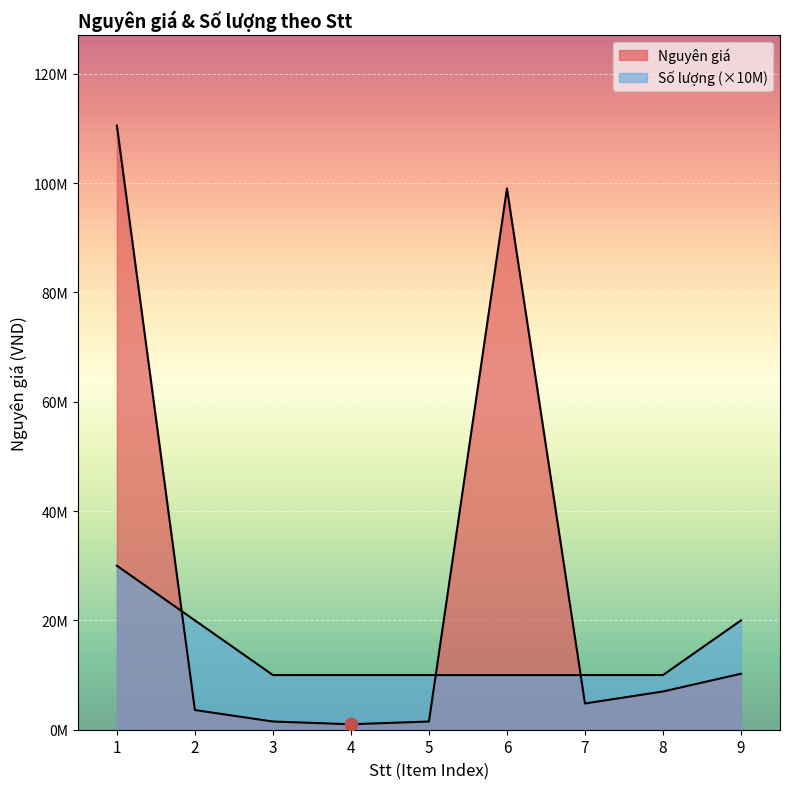

Is the value of Nguyên giá at 8 greater than the value of Số lượng (scaled) at 8?

No